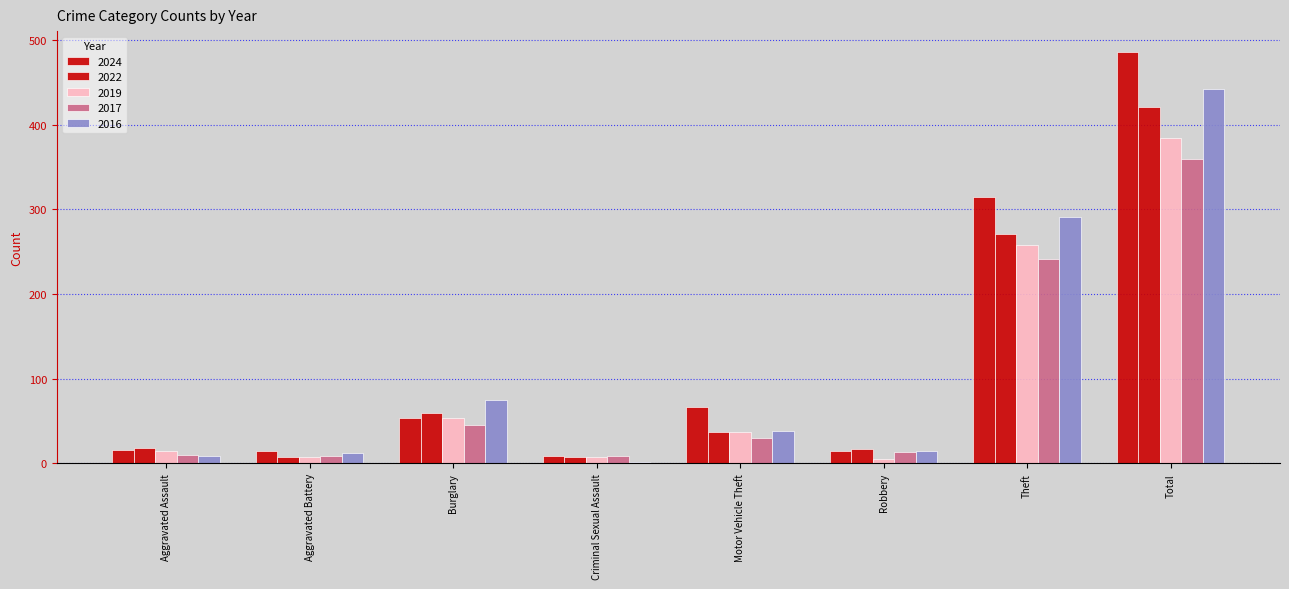

What is the sum of all 2019 values?

767